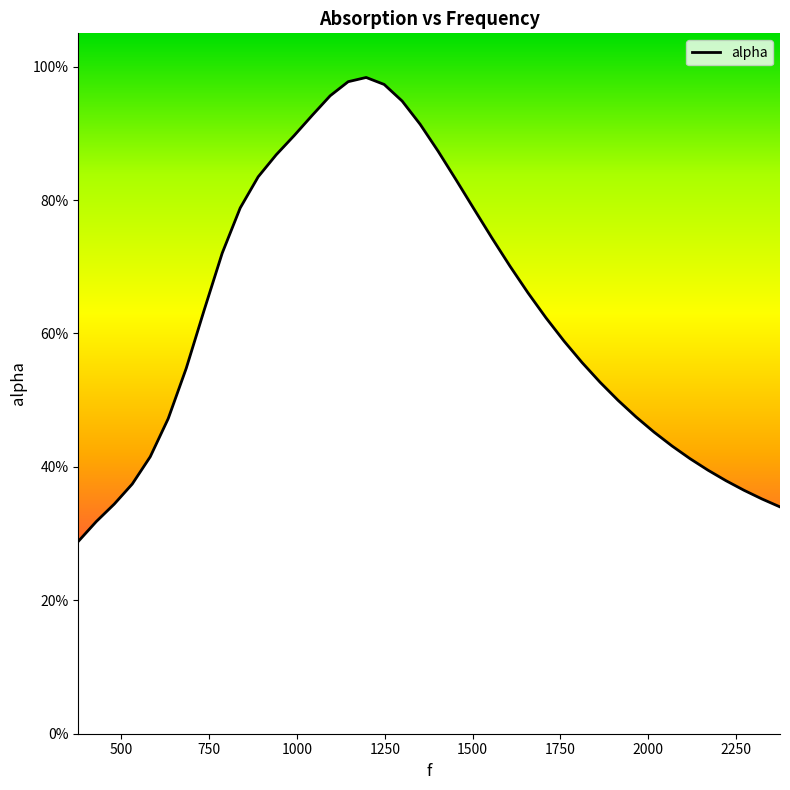

Does the chart display data point markers on the line(s)?

No